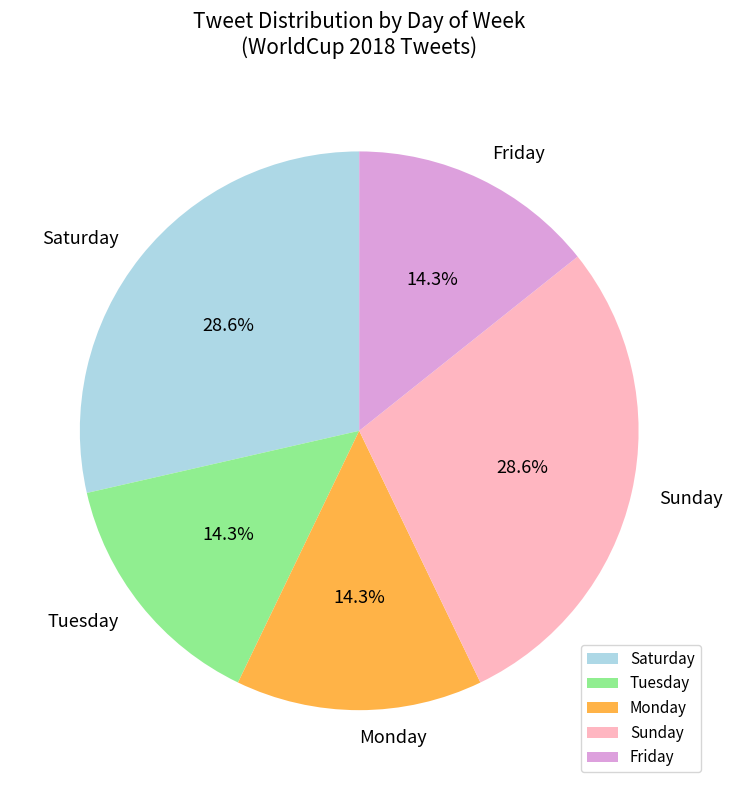

What percentage is NOT represented by Friday?

85.7%